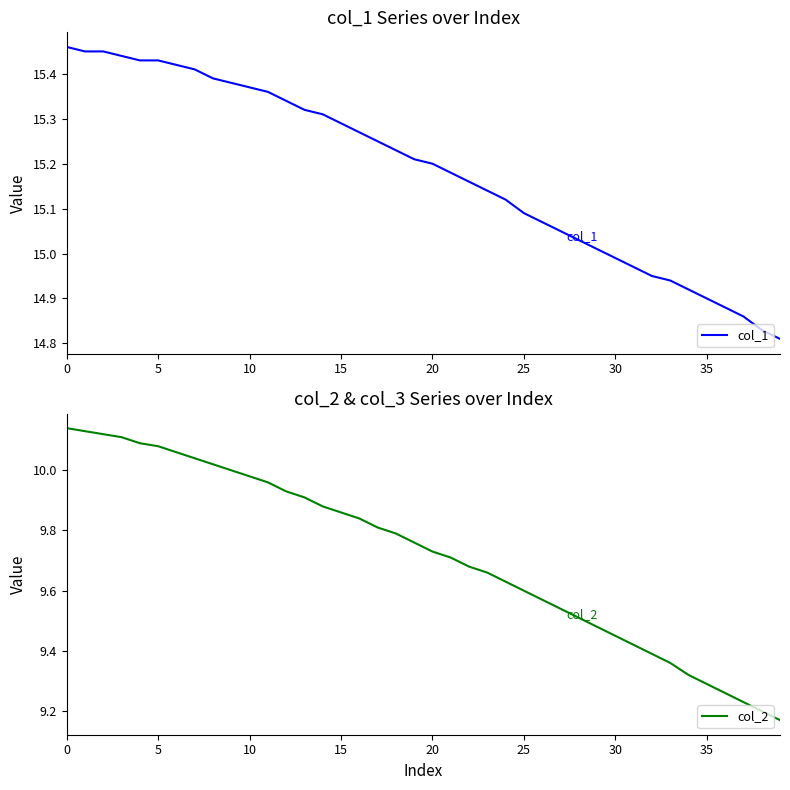

Rank the series by their average value, from lowest to highest.

col_2, col_1